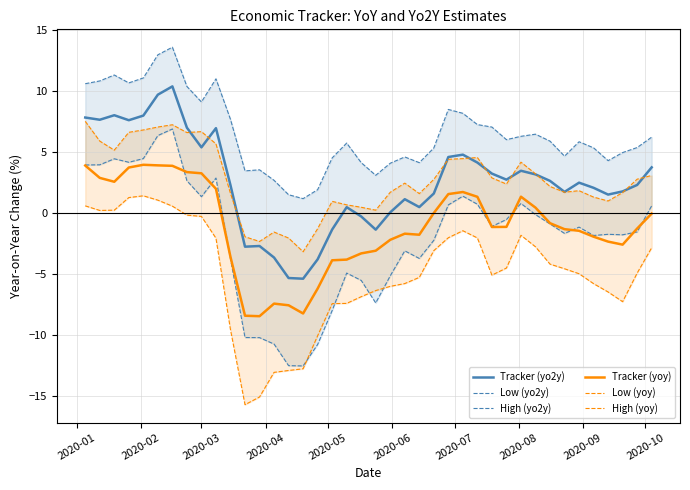

How many interior local valleys does the High (yoy) series have?

9